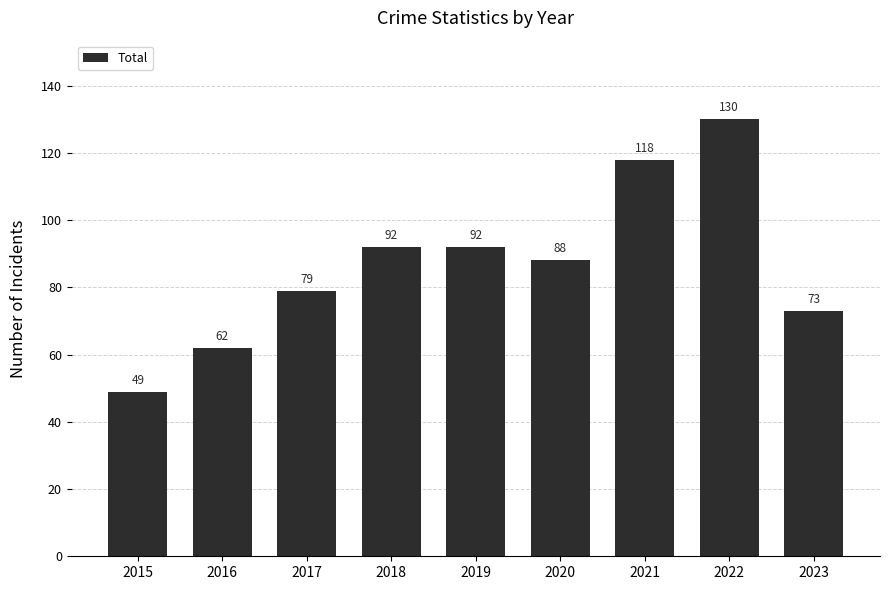

What is the value of the 5th bar from the left?

92